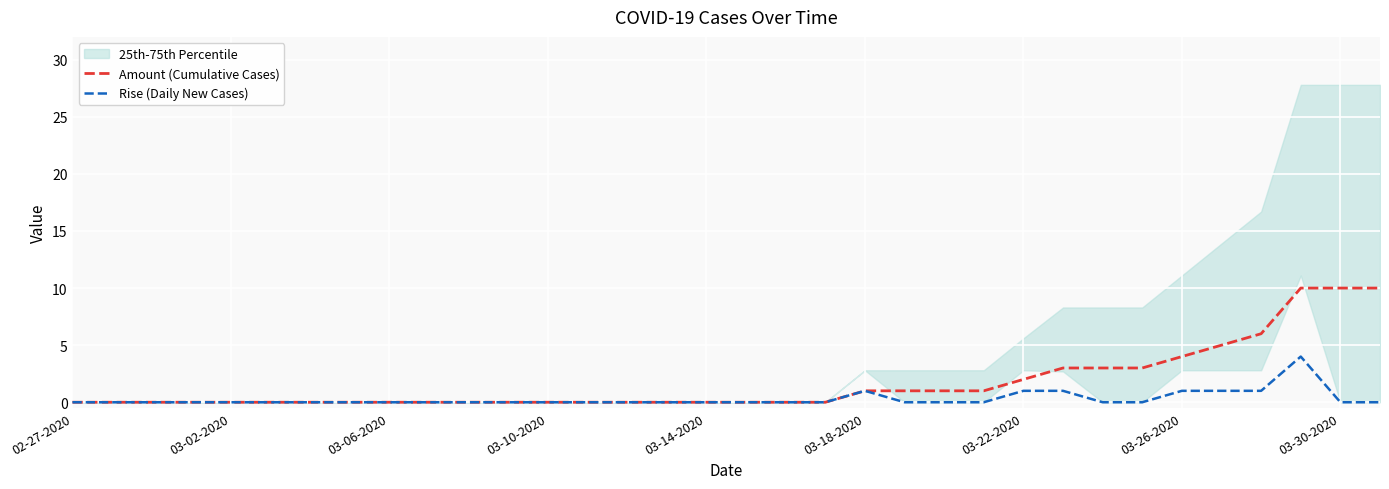

The value of Amount (Cumulative Cases) at 03-10-2020 is 0. True or false?

True